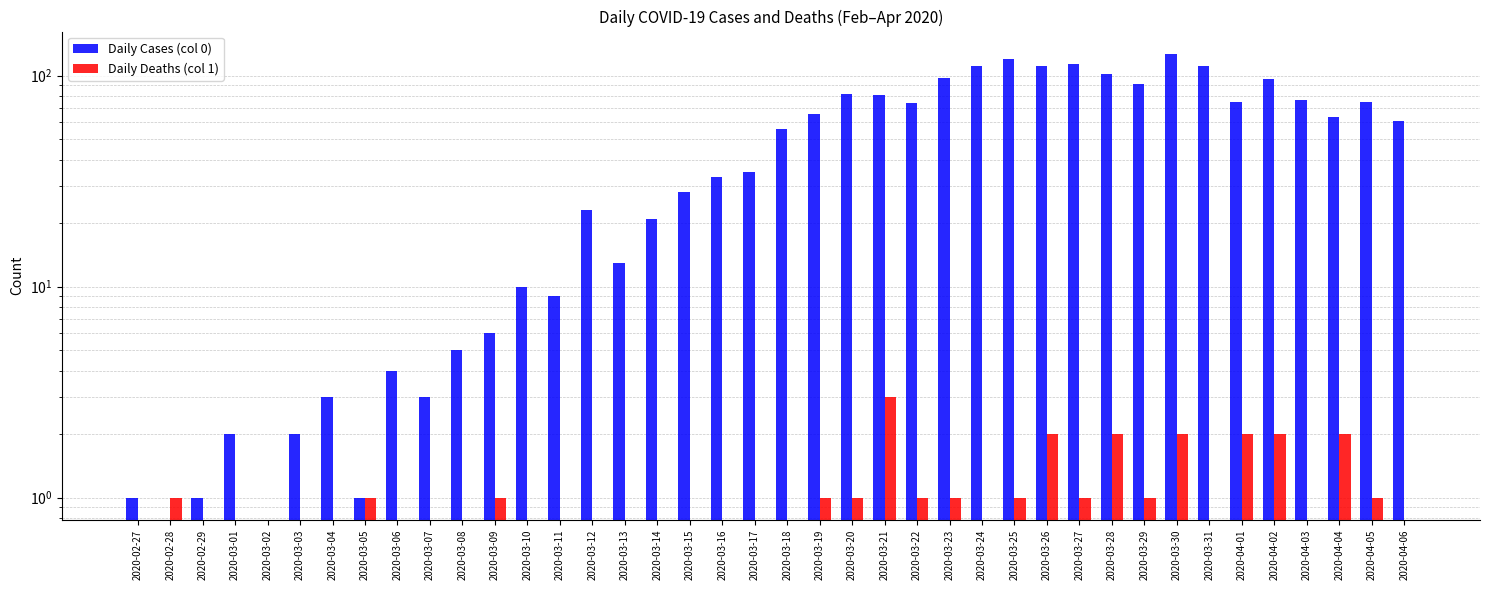

Reading left to right, what are all the values shown in this chart?

Daily Cases (col 0): 1	0	1	2	0	2	3	1	4	3	5	6	10	9	23	13	21	28	33	35	56	66	82	81	74	97	111	120	111	114	102	91	127	111	75	96	77	64	75	61
Daily Deaths (col 1): 0	1	0	0	0	0	0	1	0	0	0	1	0	0	0	0	0	0	0	0	0	1	1	3	1	1	0	1	2	1	2	1	2	0	2	2	0	2	1	0